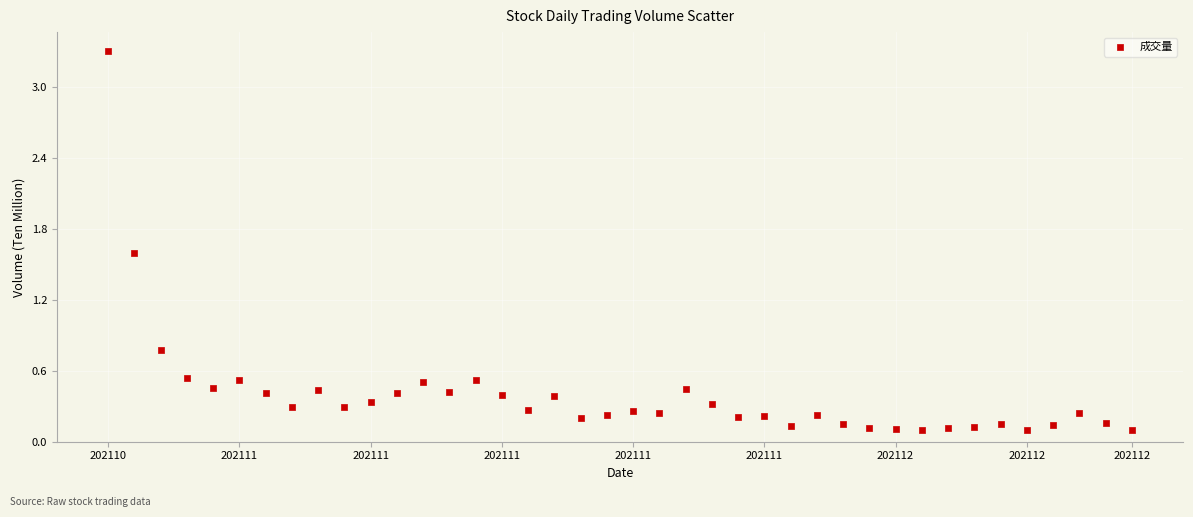

What is the range of Y values (max minus min)?

3.2